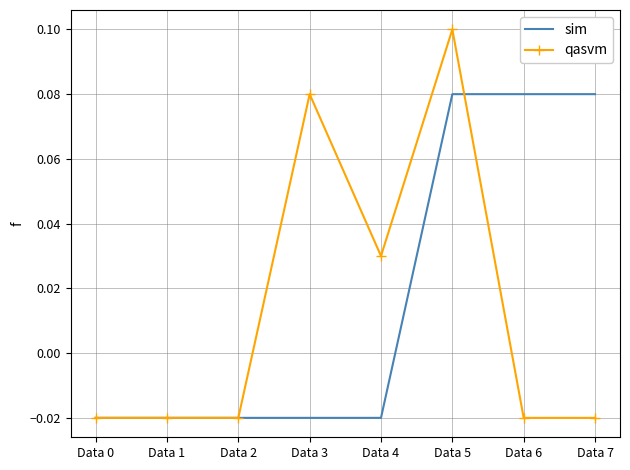

Which series has the widest spread of values?

qasvm